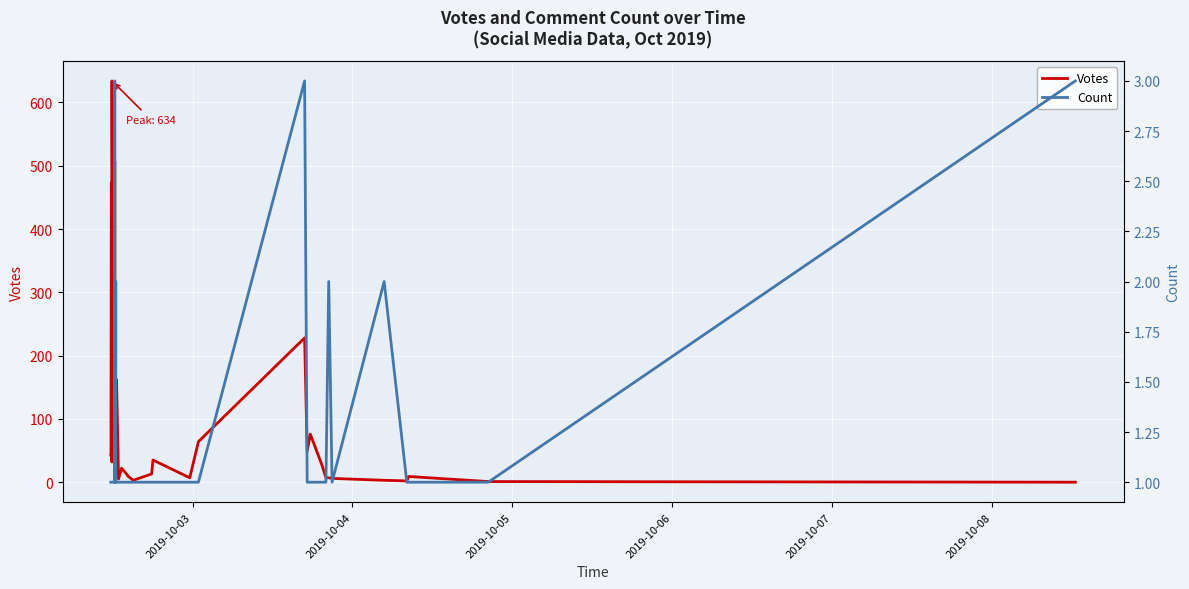

List the series in order of their overall mean, highest first.

Votes, Count